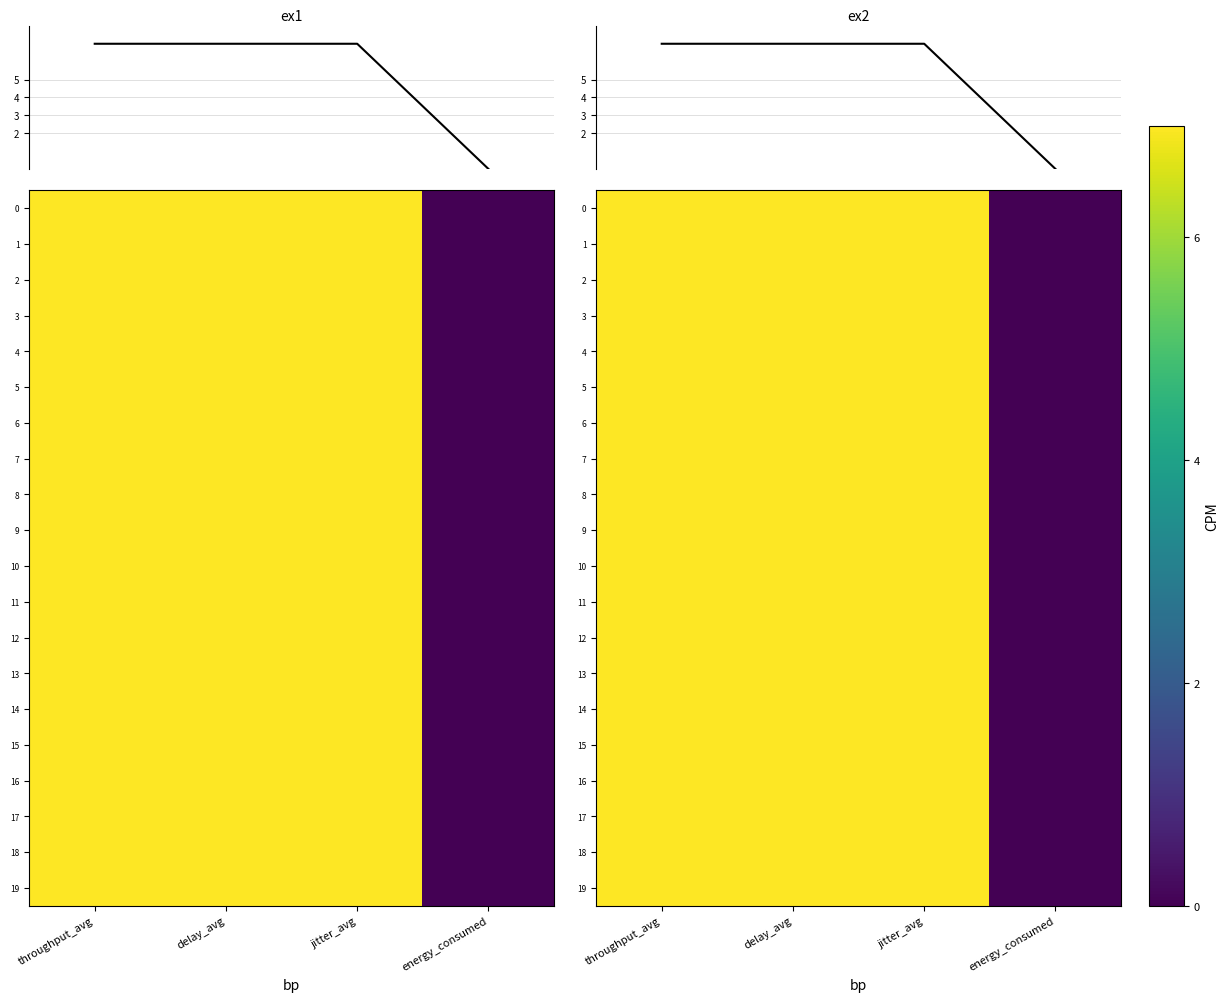

Read the 9 value at throughput_avg.

7.0